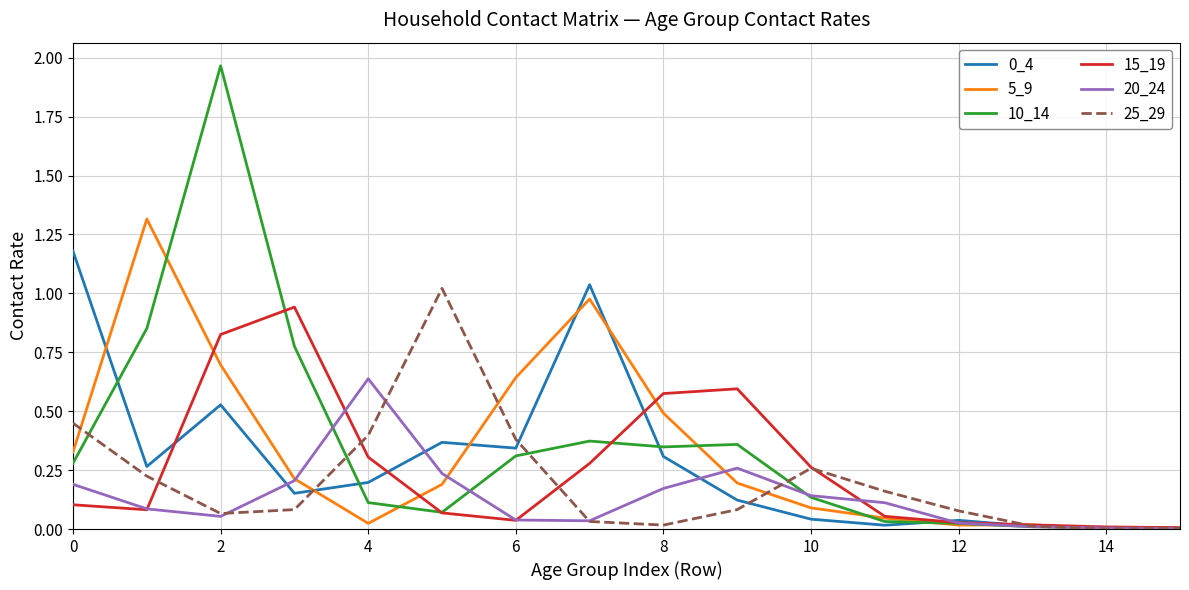

Which series has the widest spread of values?

10_14